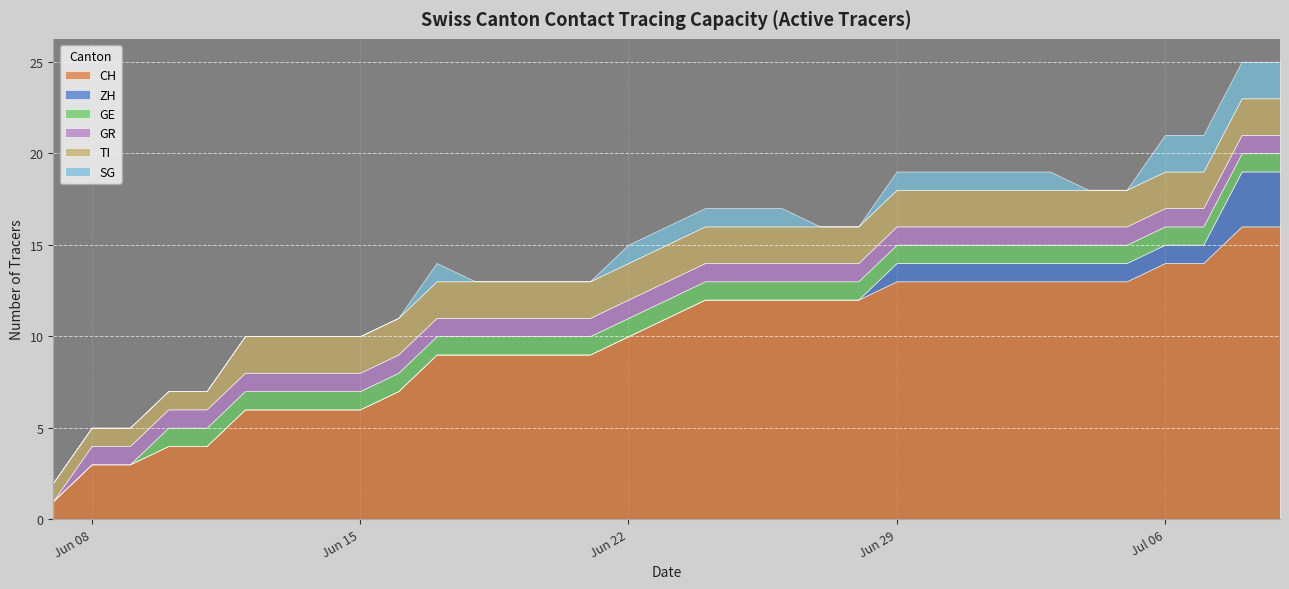

Rank the series by their maximum value, from lowest to highest.

GE, GR, TI, SG, ZH, CH